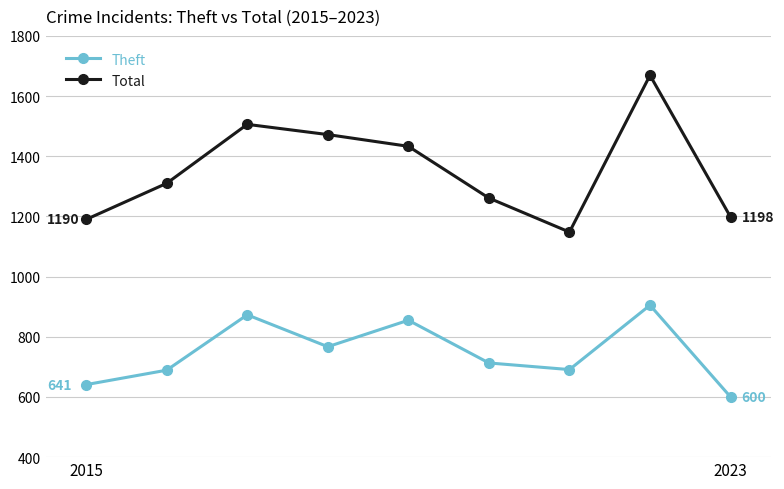

Which series has the widest spread of values?

Total